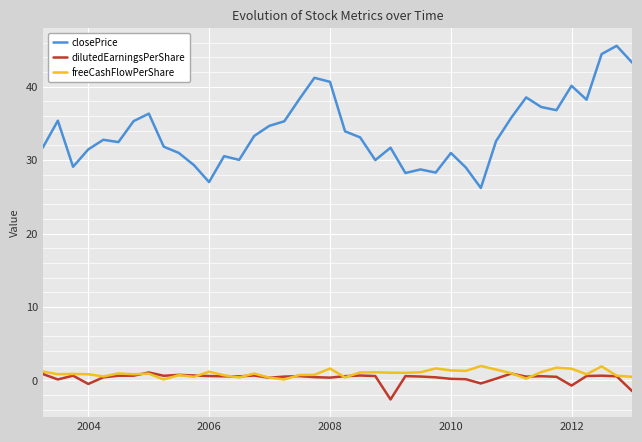

True or false: dilutedEarningsPerShare and closePrice cross at least once.

False